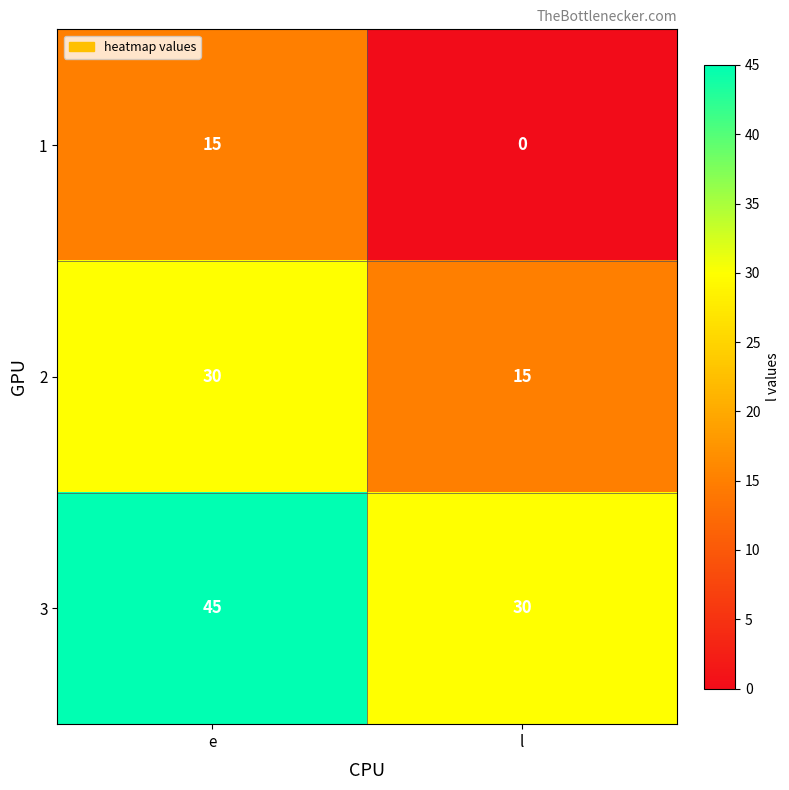

What is the difference between the maximum and minimum values in the 3 series?

15